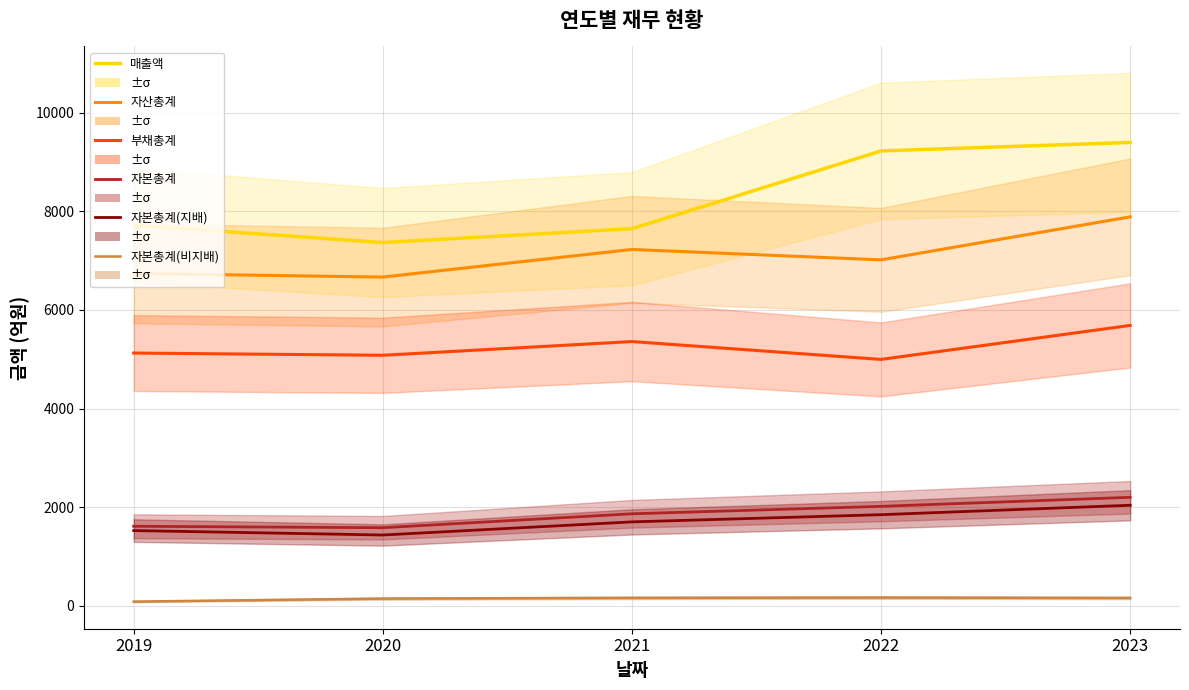

What are all the series names shown in the legend?

매출액, 자산총계, 부채총계, 자본총계, 자본총계(지배), 자본총계(비지배)